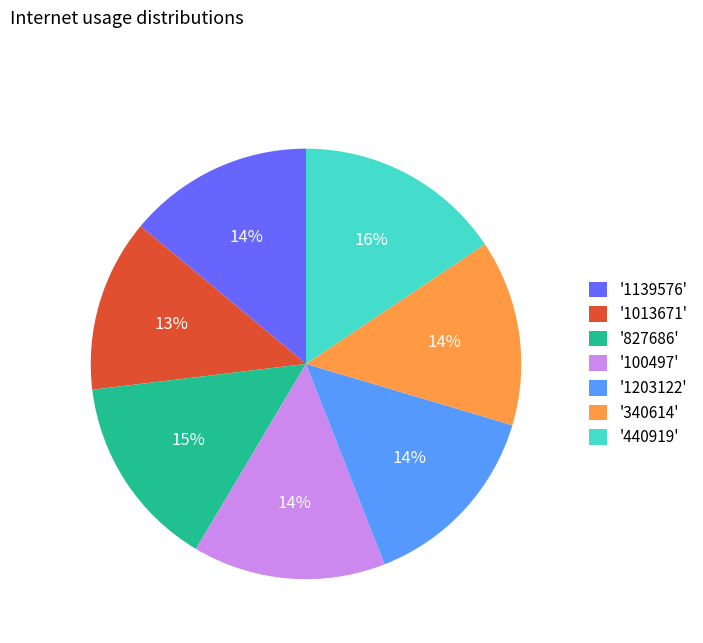

Does '1139576' represent more than half of the total?

No